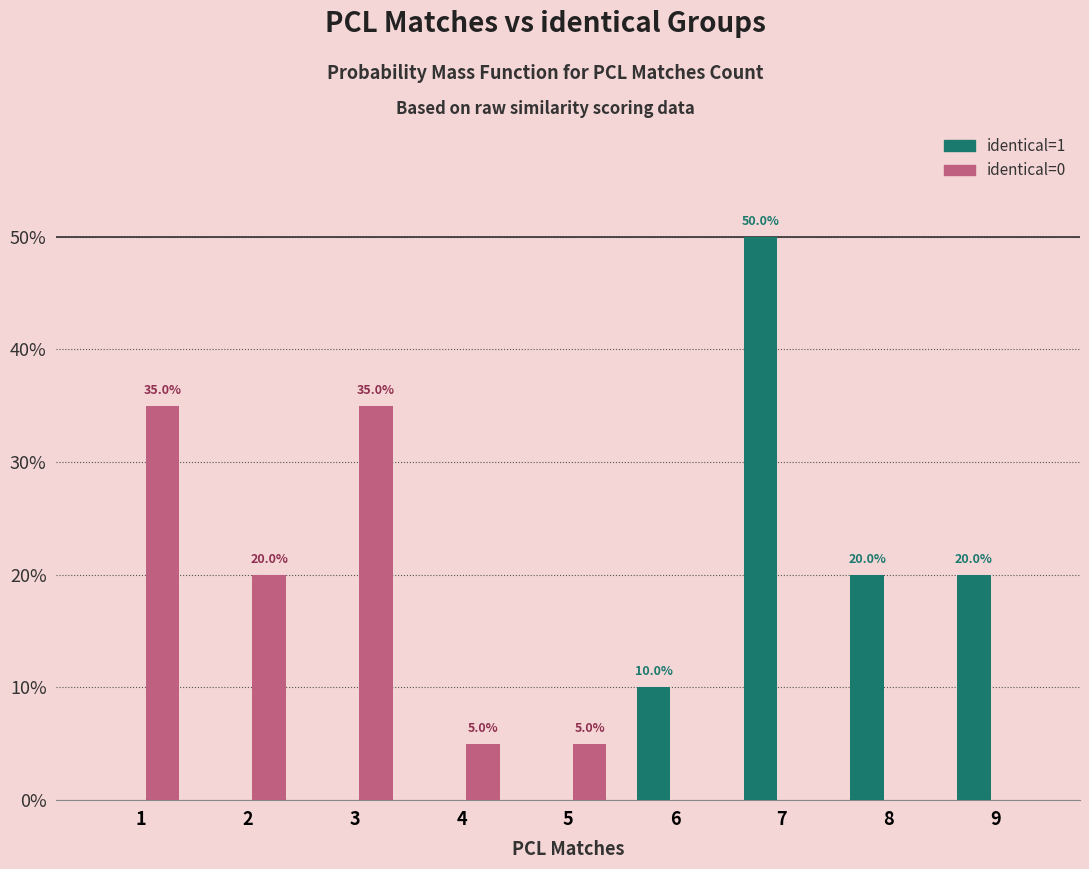

How many series are shown in this chart?

2